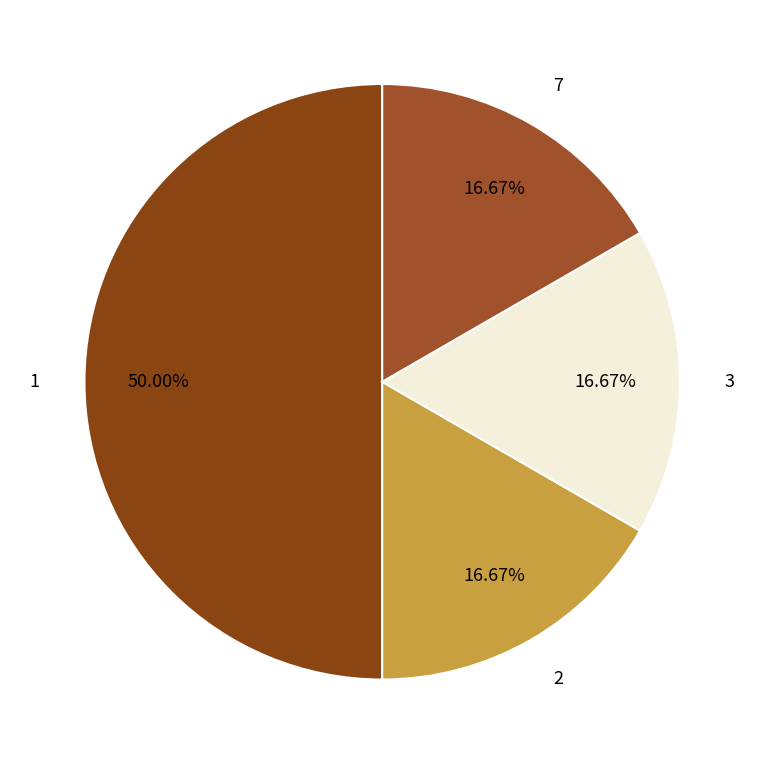

Which category has the smallest portion of the pie?

2